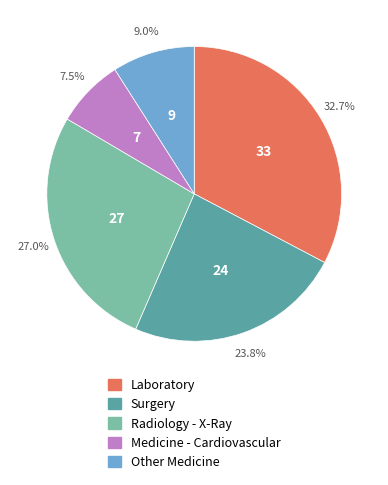

Does any single category account for the majority?

No